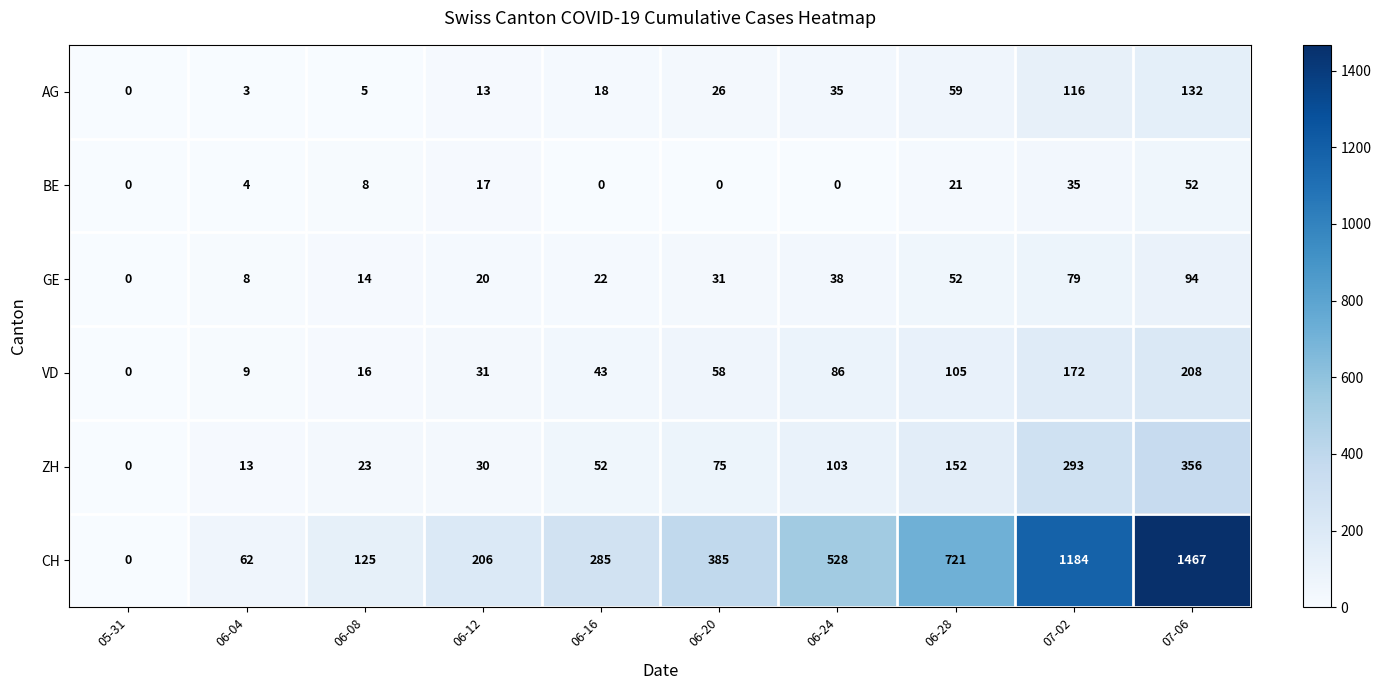

True or false: BE has a value of 35 at 06-28.

False